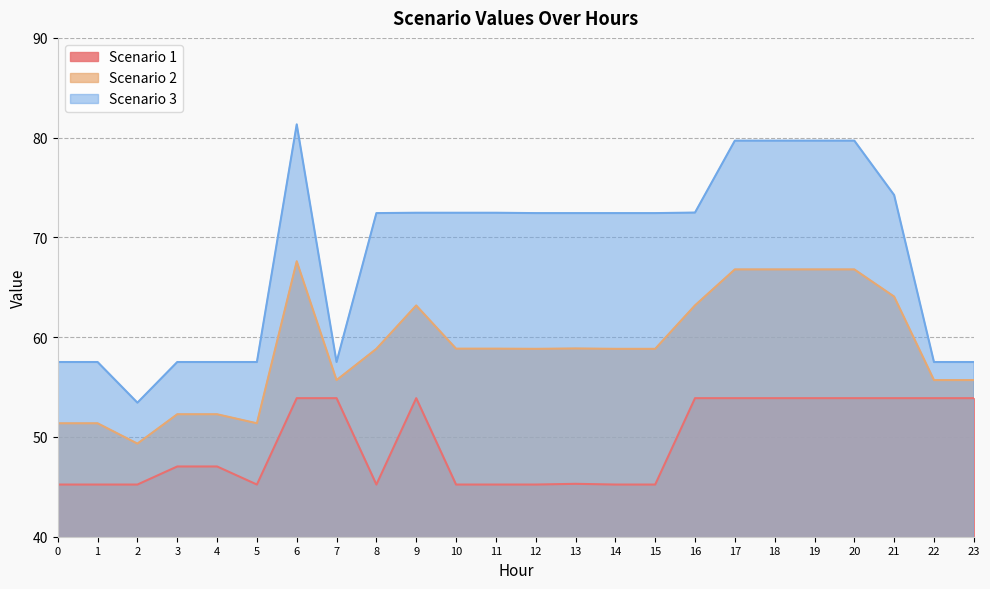

In Scenario 1, how many points are lower than both neighbors (excluding endpoints)?

2